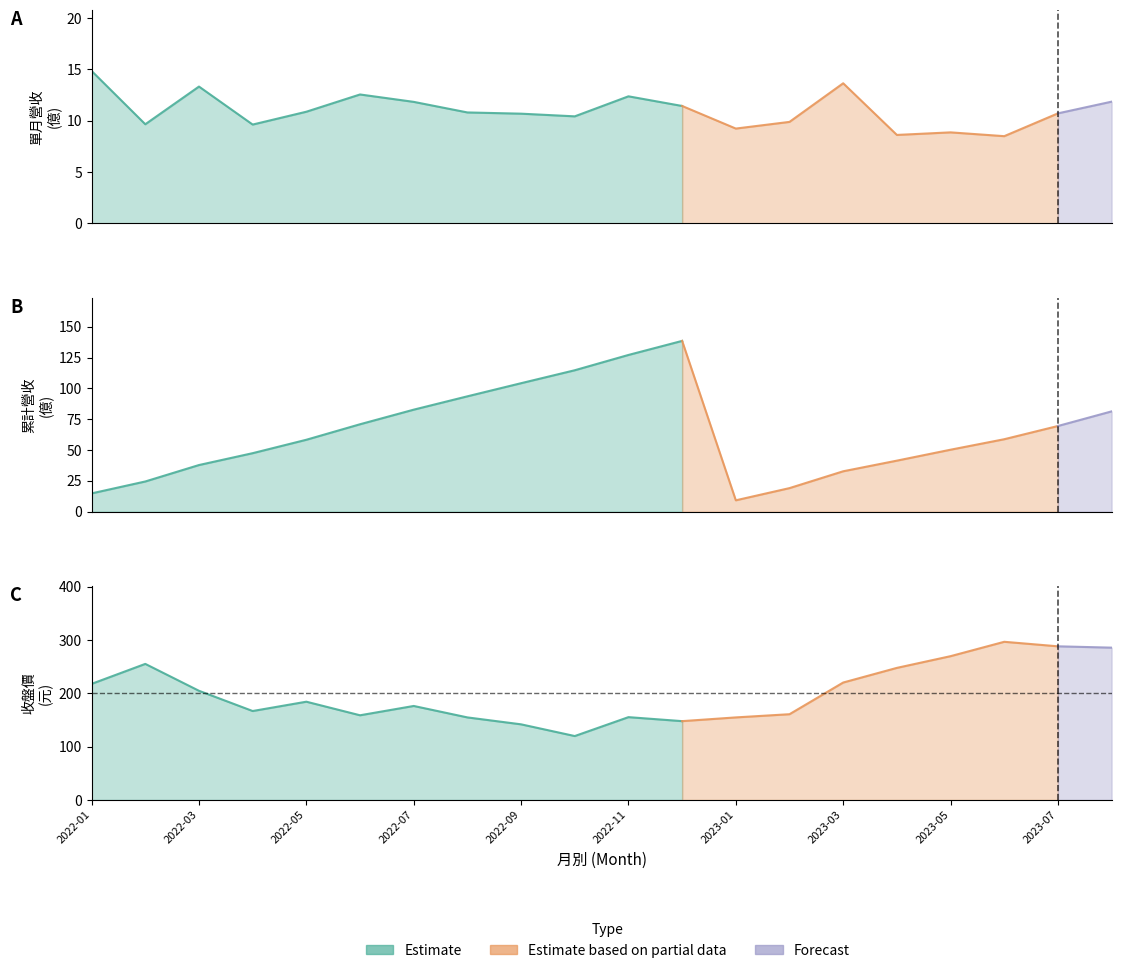

In 累計營收, how many points are lower than both neighbors (excluding endpoints)?

1